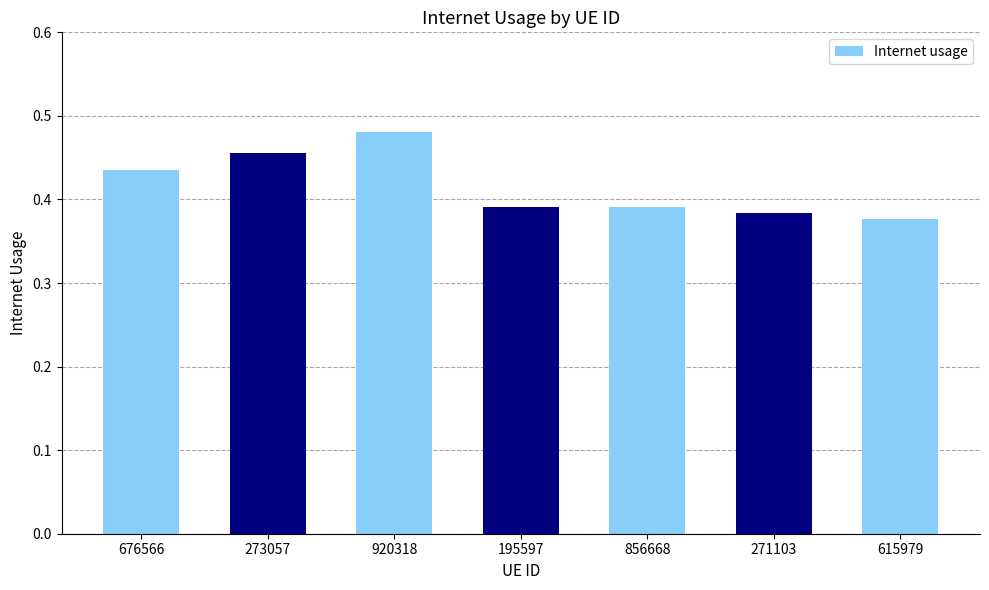

How many bars are there in total?

7